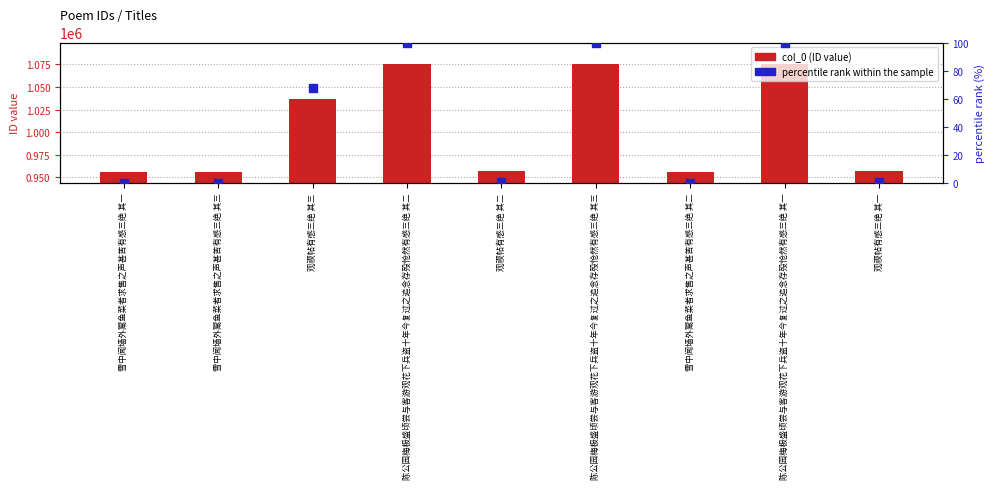

At which category is the sum across all series the highest?

陈公园梅极盛顷尝与客游观花下兵盗十年今复过之追念存殁怆然有感三绝 其三